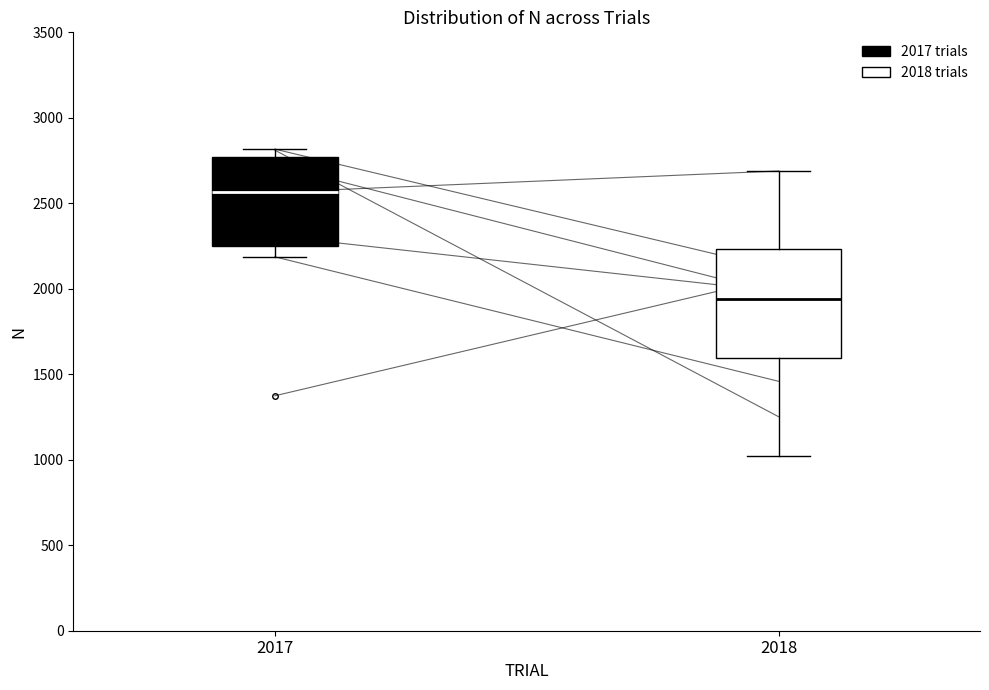

Where is the upper edge of the box at x = 2017 on the y-axis? The values are not printed on the chart, so give them approximately, as read against the axis.

2750